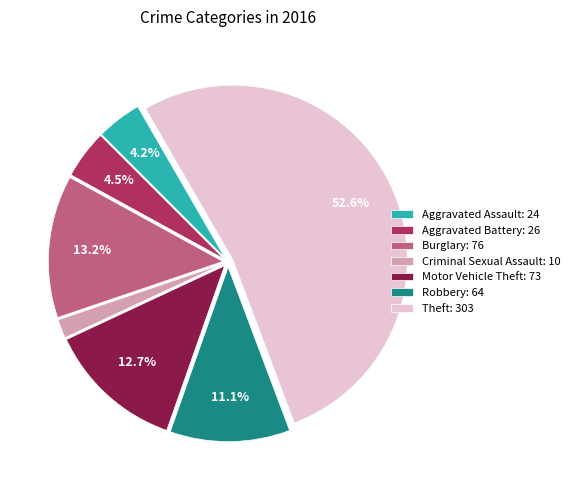

Does Theft account for over 50% of the chart?

Yes